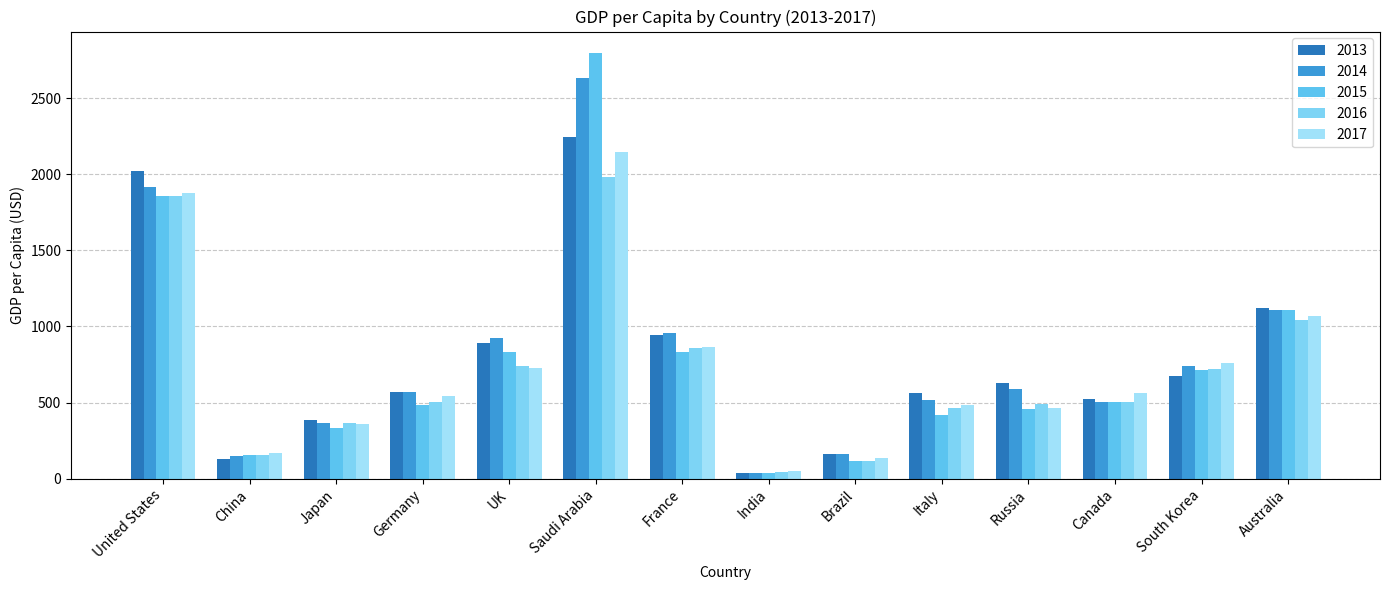

What position from the left is Japan?

3